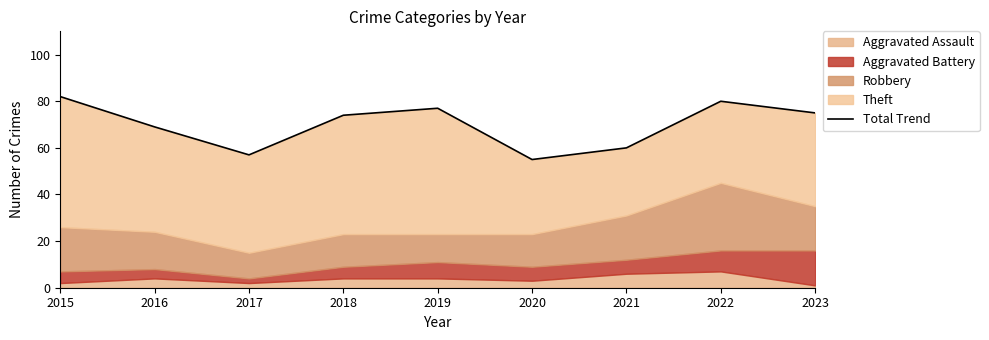

Is it true that the value at 2023 is 104?

False